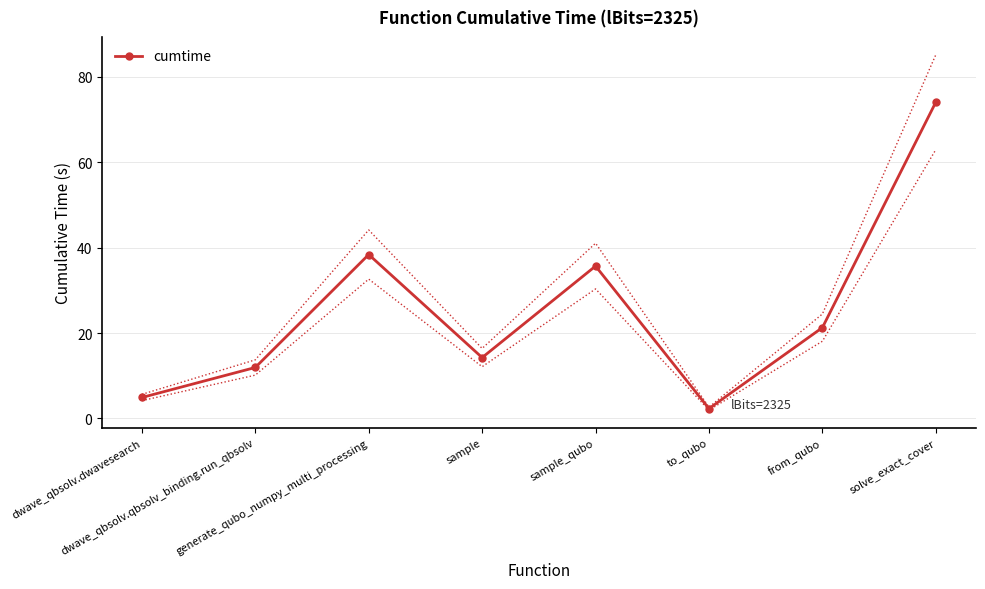

What is the approximate value at from_qubo?

21.3